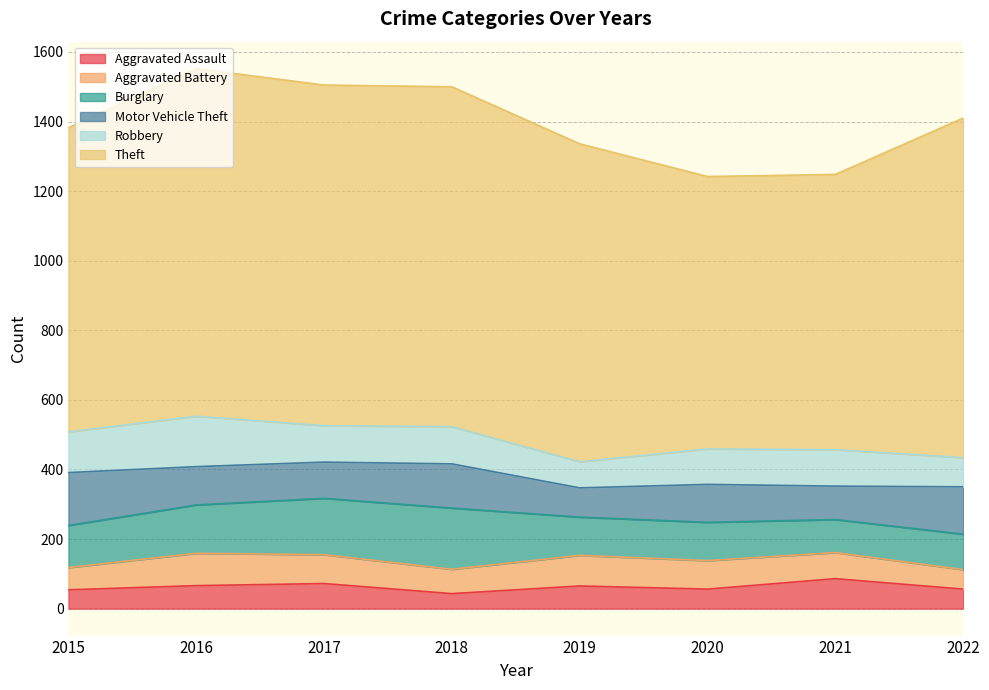

What is the value of the Aggravated Assault point at the 2nd from the left?

66